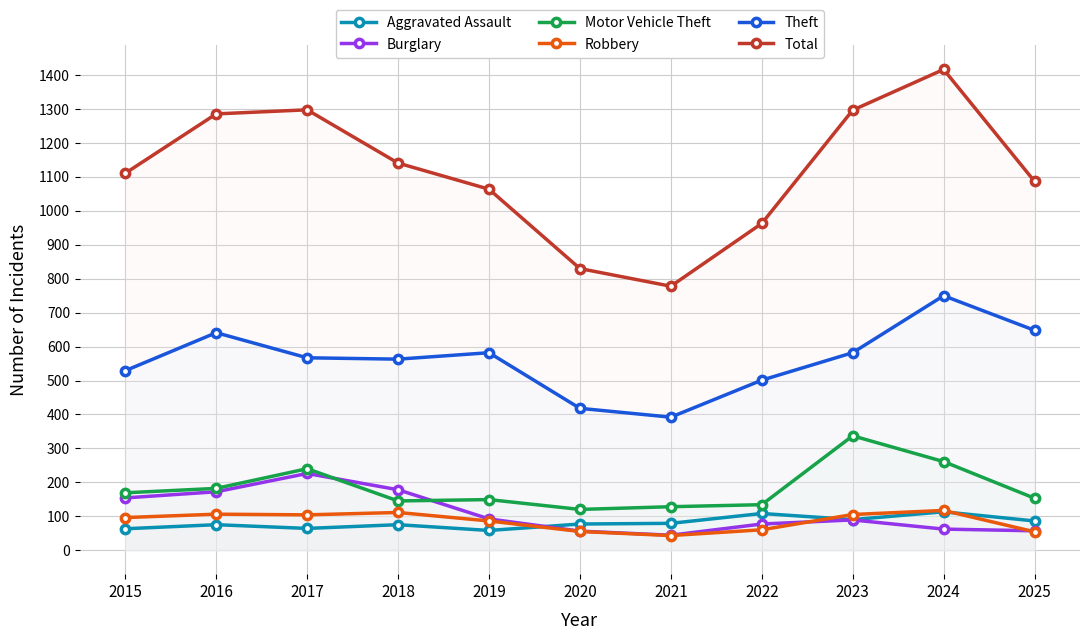

What is the maximum value for Total?

1417